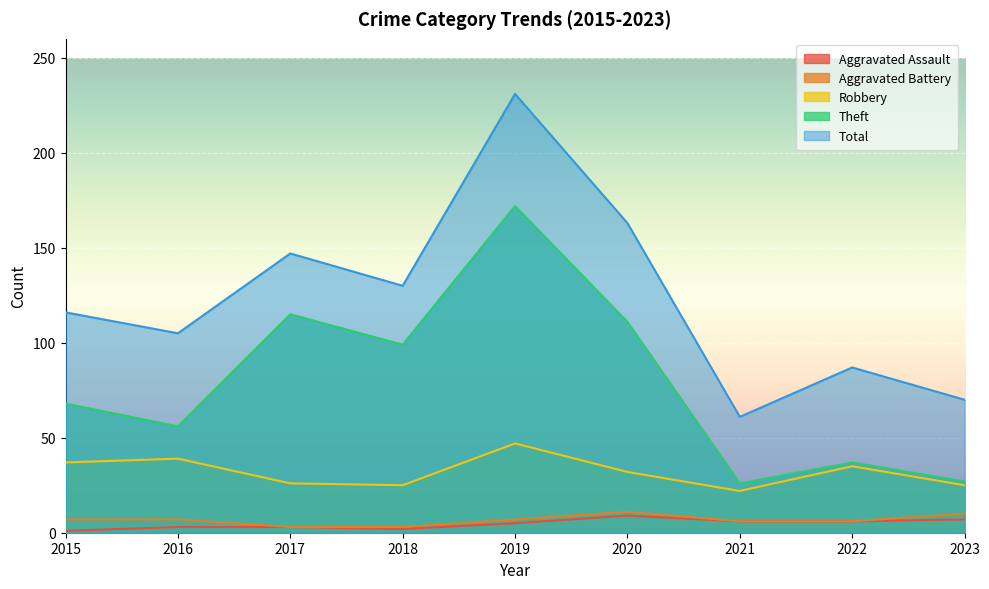

What is the difference between the second highest and second lowest values in the Aggravated Battery series?

7